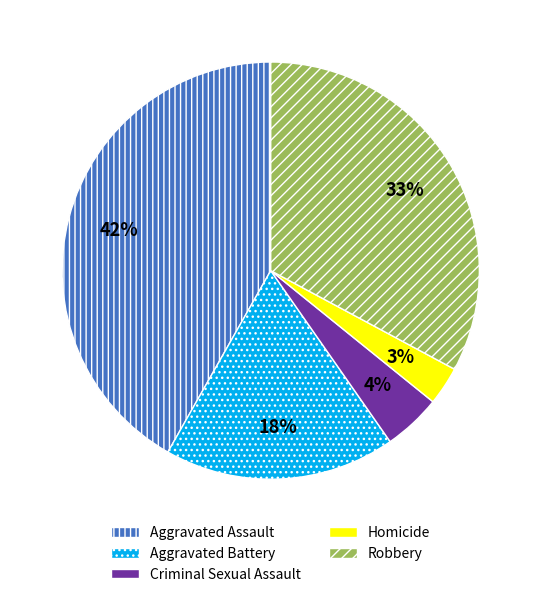

Do Robbery and Aggravated Assault together represent more than half of the pie?

Yes